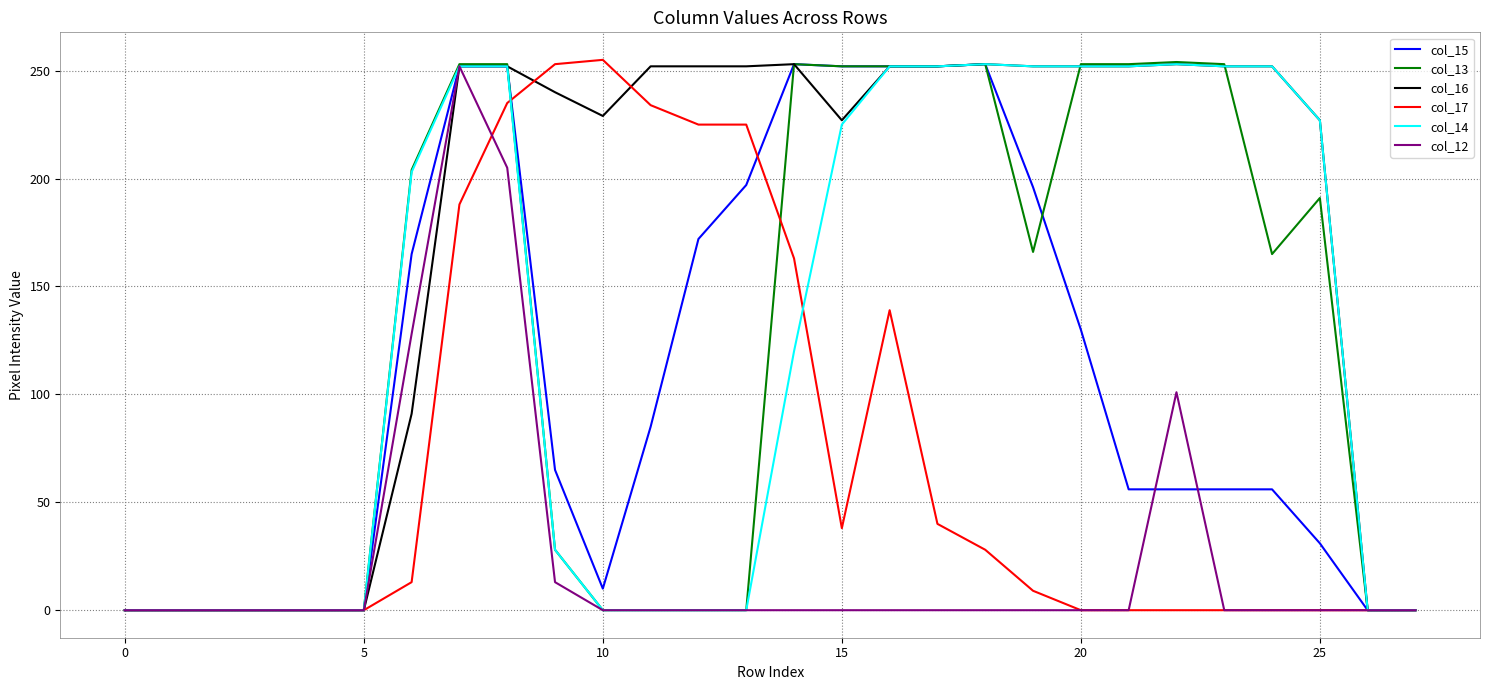

Which series has the largest total across all categories?

col_16